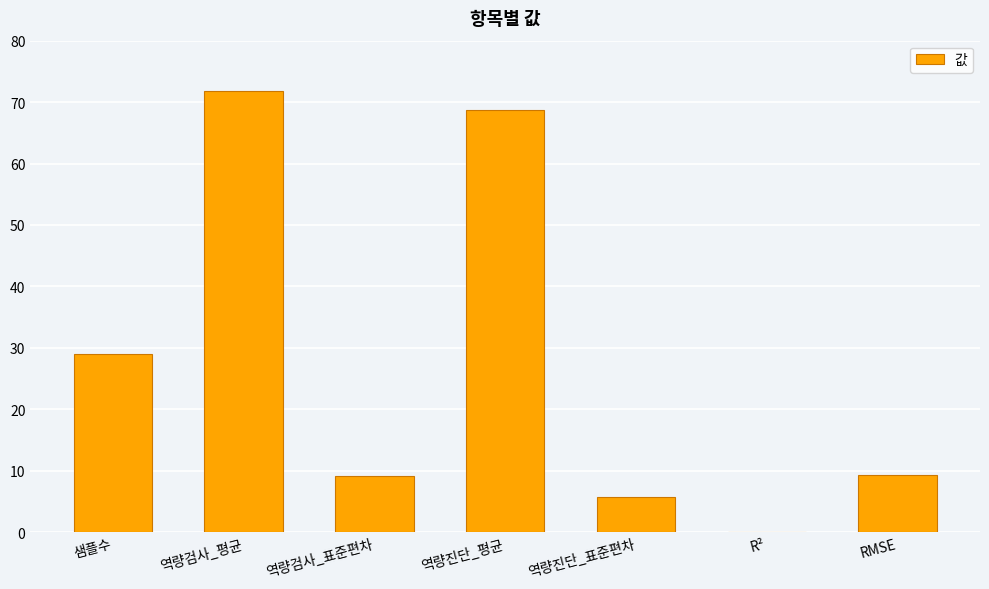

What value does the data have at 역량검사_표준편차?

9.2